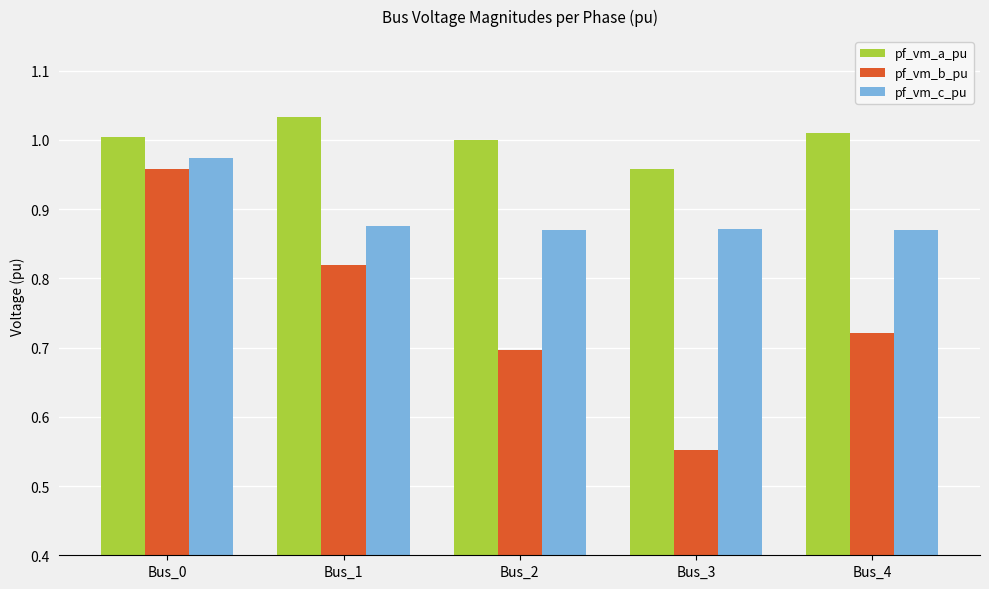

At which label is pf_vm_b_pu closest to 0?

Bus_3